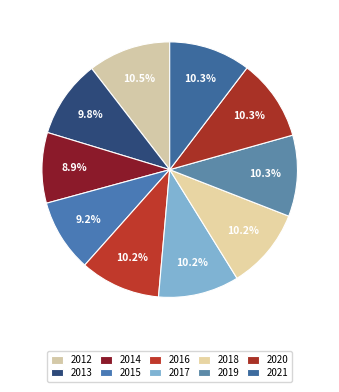

What percentage is the 2018 slice, to the nearest percent?

10%